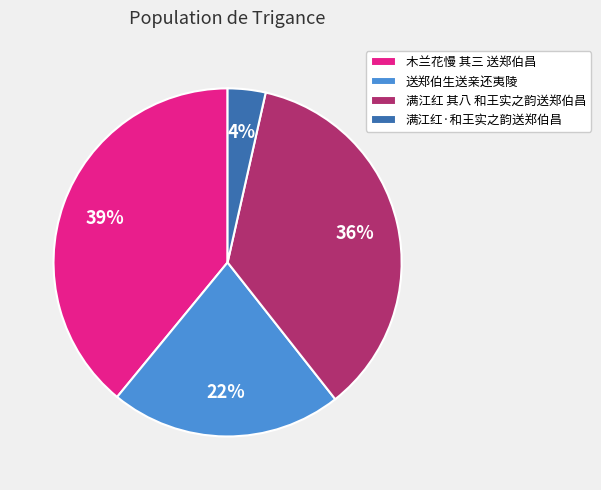

Rank the categories by value from highest to lowest.

木兰花慢 其三 送郑伯昌, 满江红 其八 和王实之韵送郑伯昌, 送郑伯生送亲还夷陵, 满江红·和王实之韵送郑伯昌